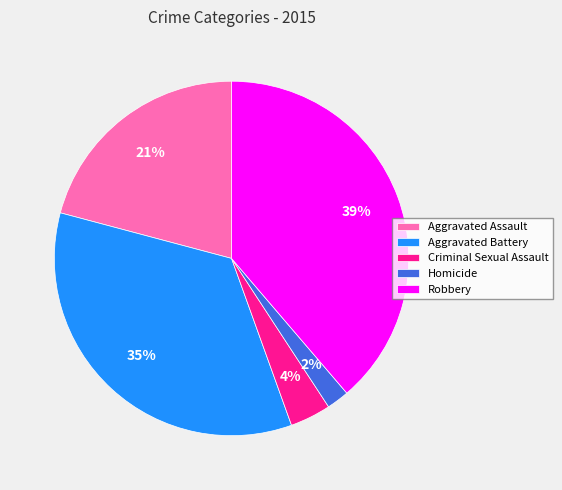

To the nearest percent, what is the difference between the largest and smallest slice percentages?

37%